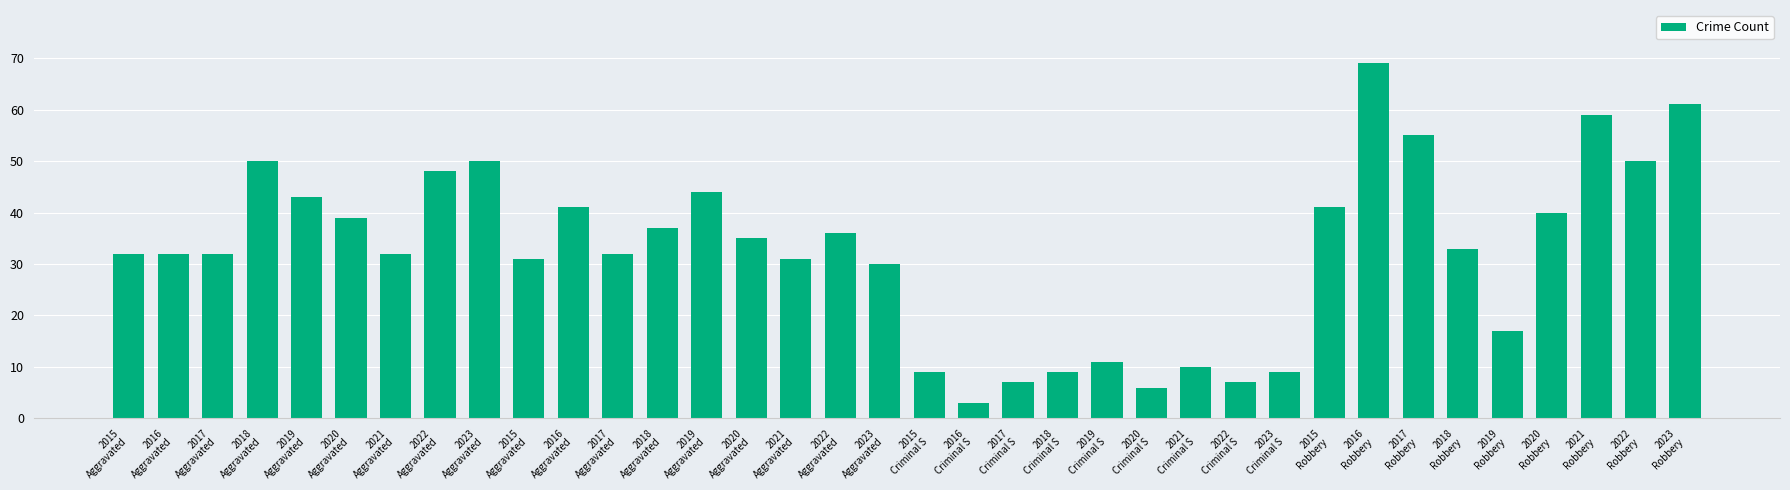

Are the bars grouped side by side (vs. stacked)?

No